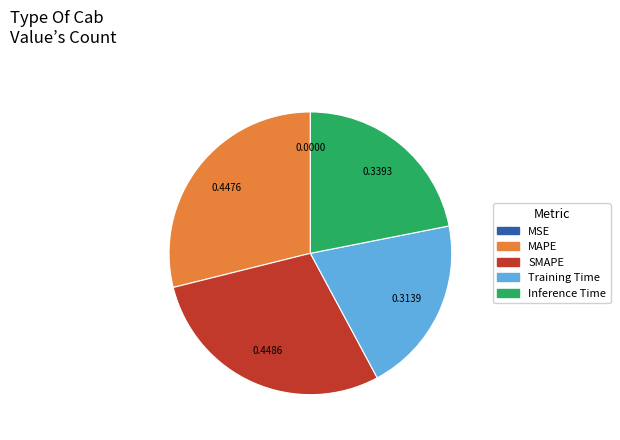

Which has a higher value, SMAPE or Training Time?

SMAPE